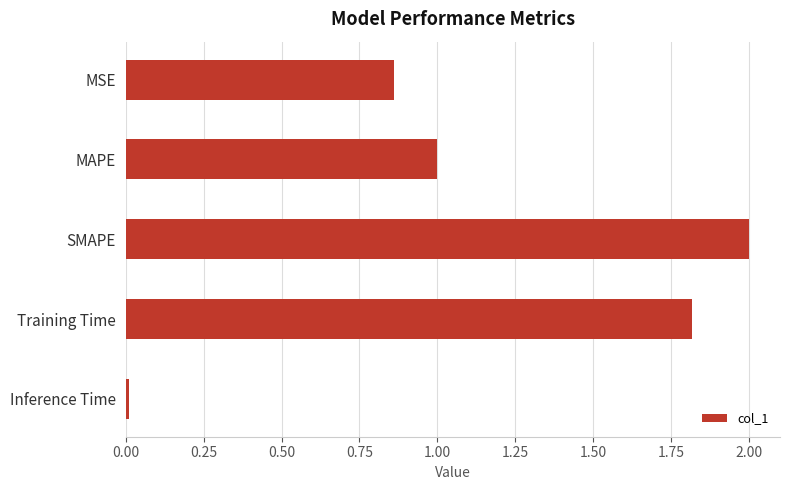

What is the difference between the maximum and second lowest values?

1.1